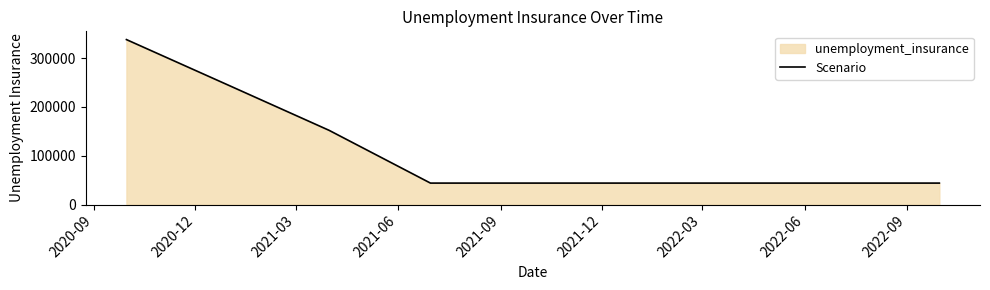

Reading left to right, list all the values displayed in this chart.

337800	244000	152000	44000	44000	44000	44000	44000	44000